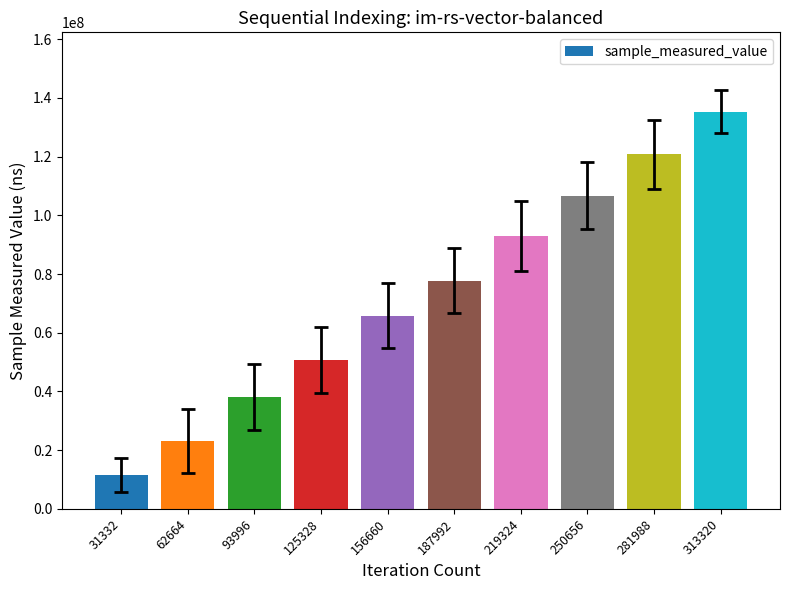

Is it true that the value at 125328 is 87493911?

False